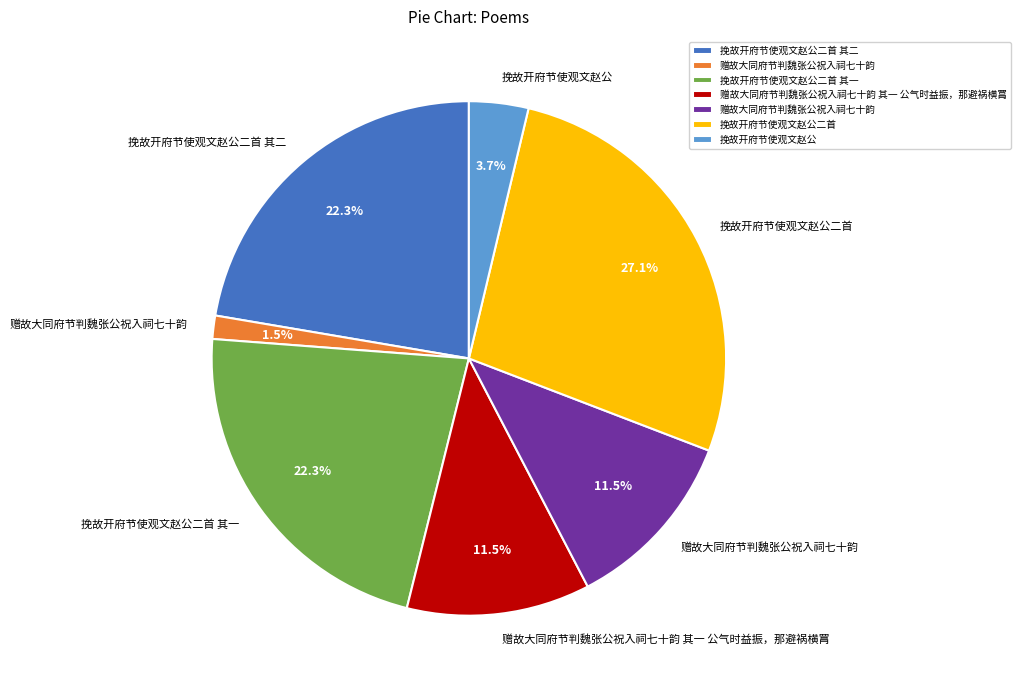

Does any single category account for the majority?

No